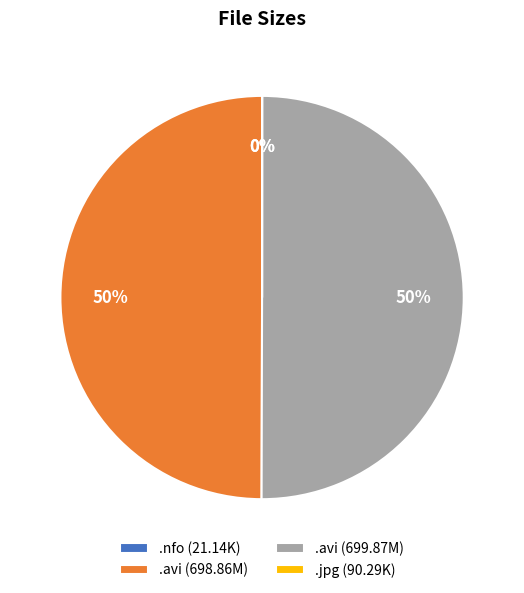

To the nearest percent, what is the average slice percentage?

25%